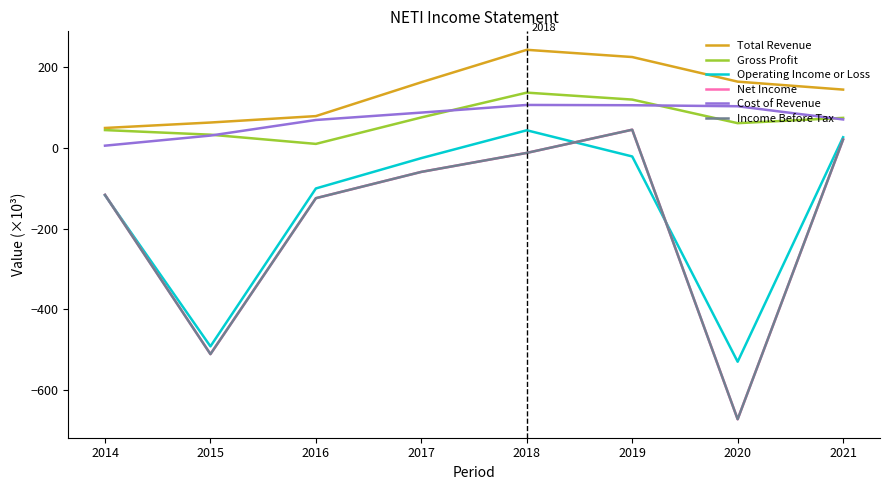

At which category does Net Income reach its first local valley?

2015